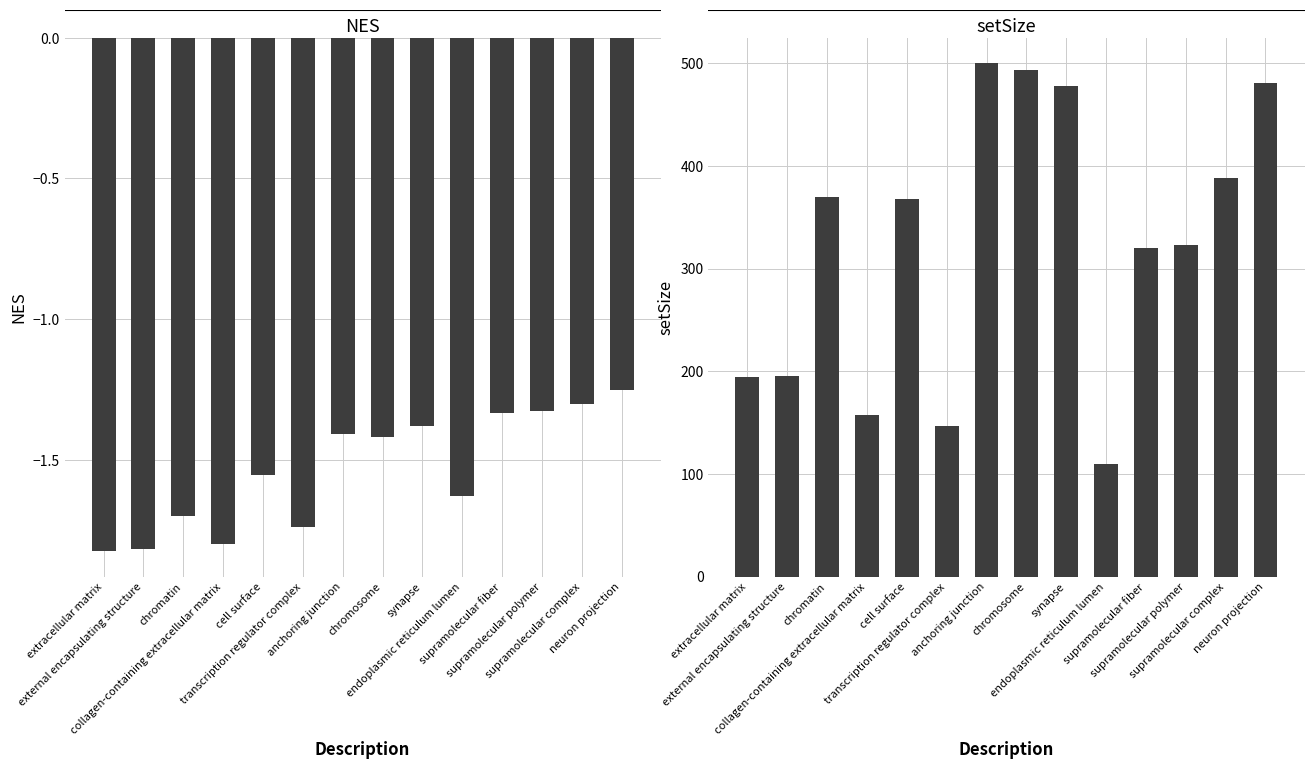

How many bars are there in each group?

2